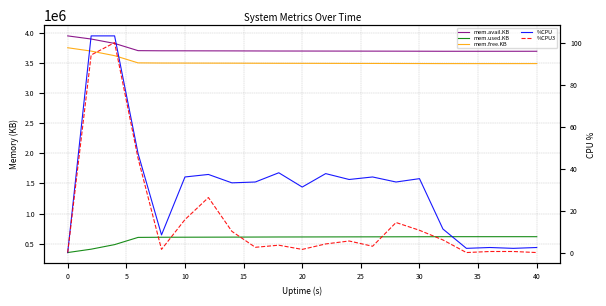

How many values in the %CPU3 series exceed 4?

11